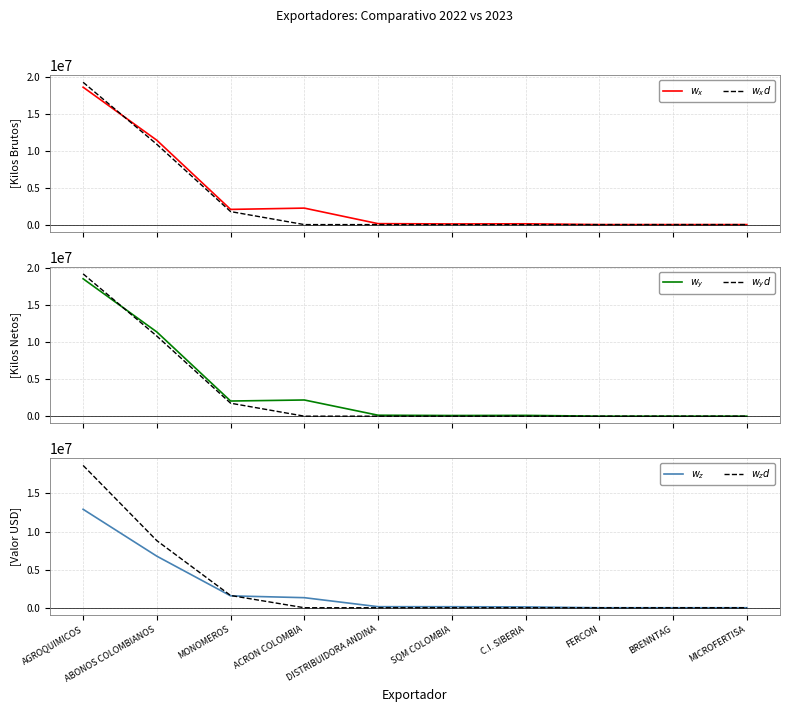

What is the difference between the maximum and minimum values in the $w_x$ series?

18594991.5